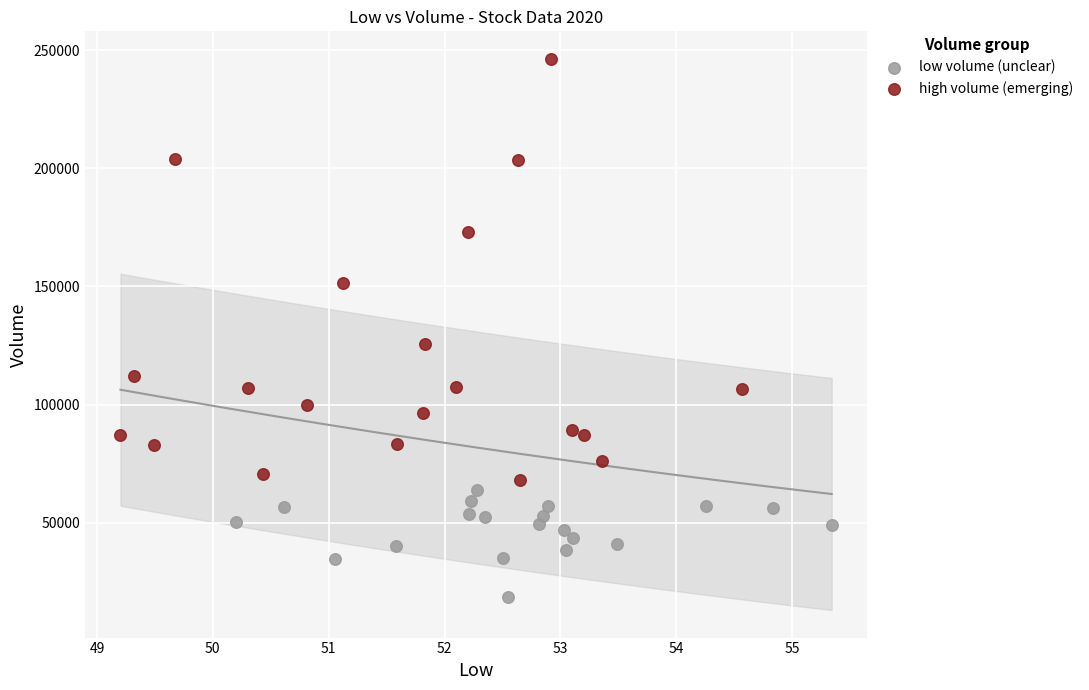

Which series has the largest Y range (max minus min)?

high volume (emerging)